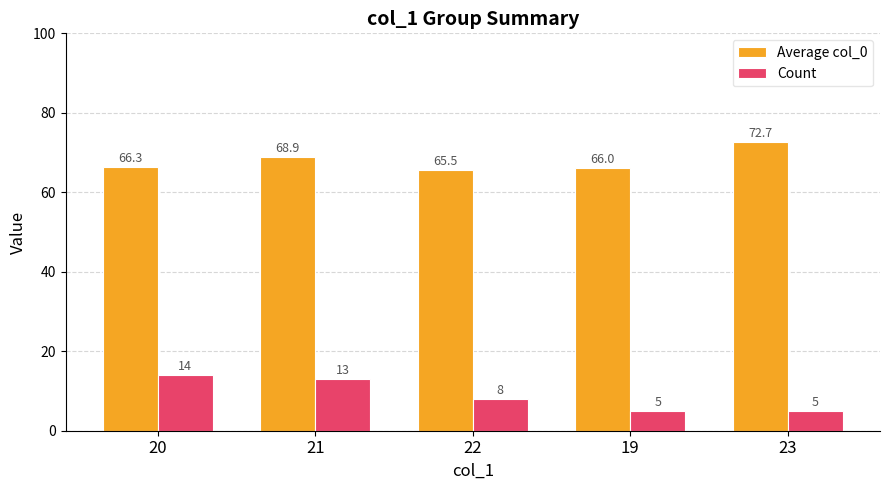

Is it true that Count equals 14.0 at 20?

True